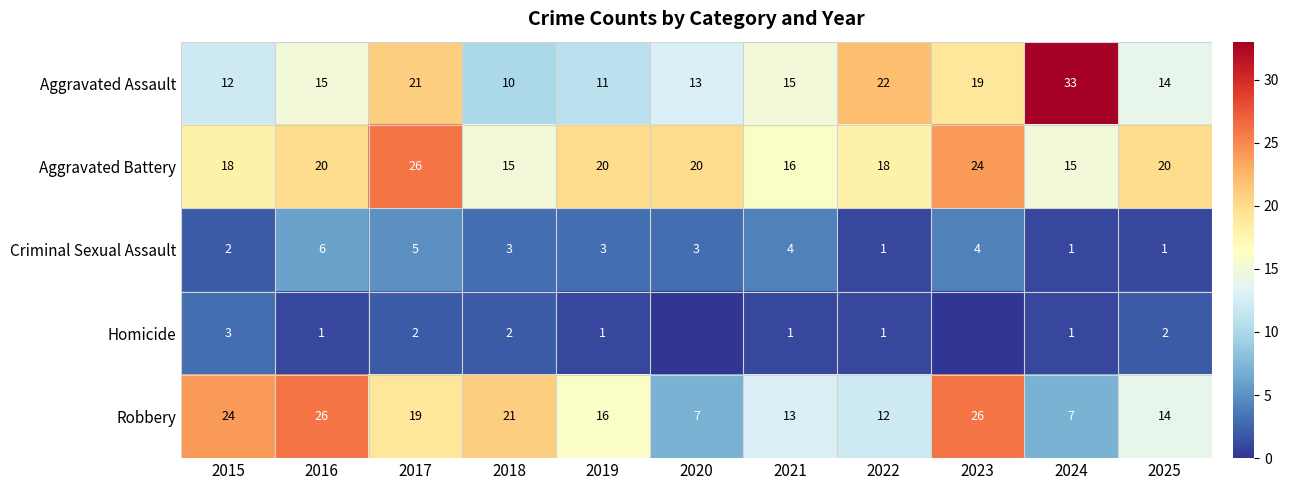

Where is Aggravated Assault nearest to the value 21?

2017